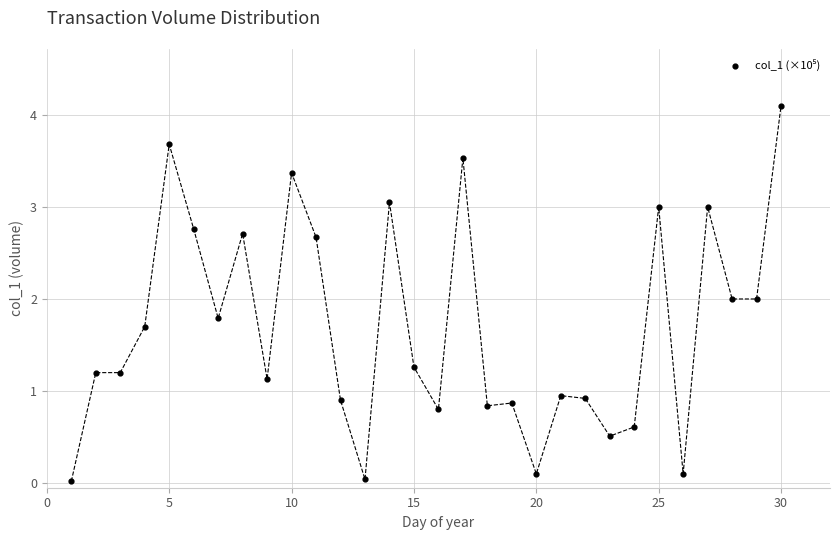

What is the range of Y values (max minus min)?

4.1